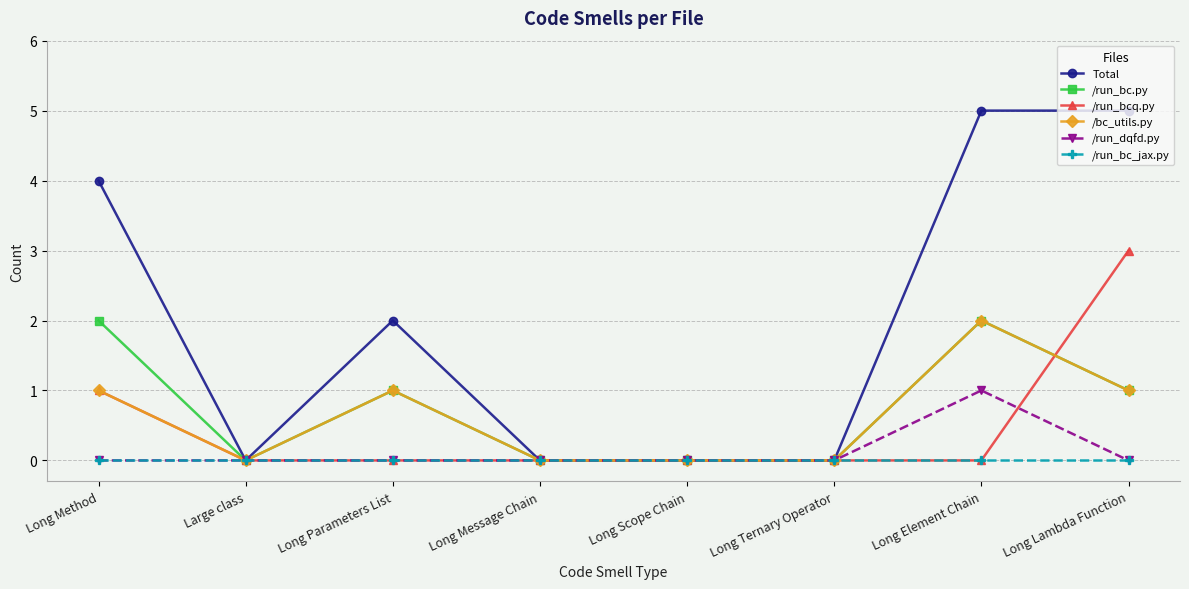

Which series has the largest range (max minus min)?

Total